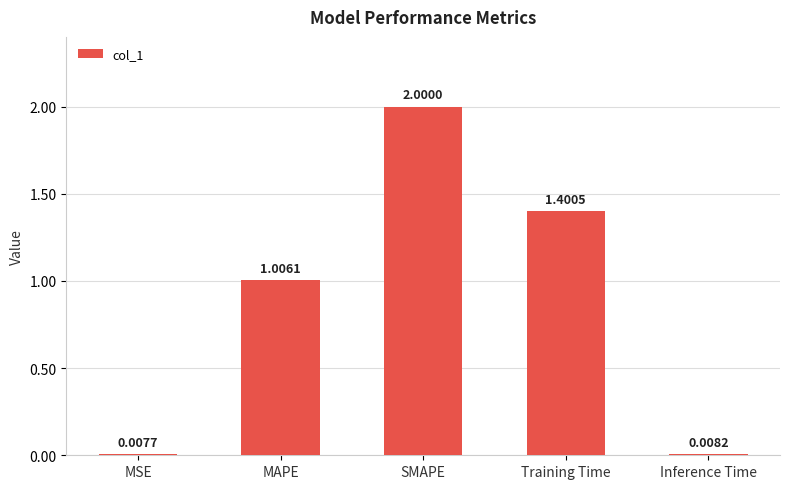

Count the number of data series in this chart.

1